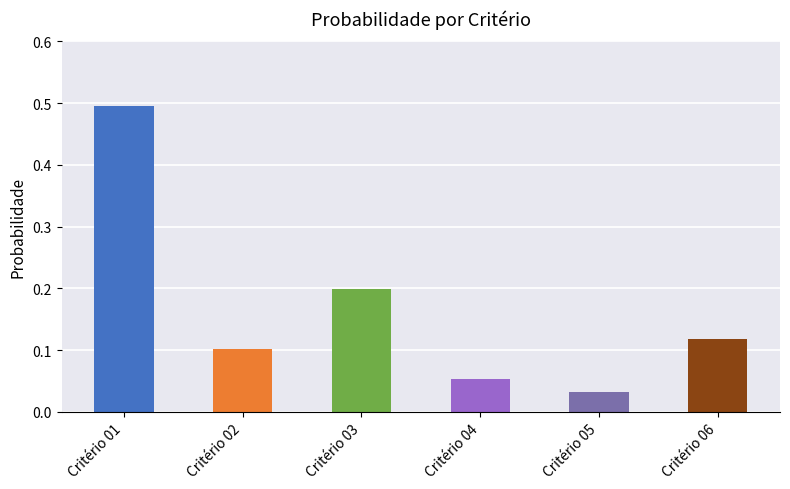

Does the chart contain stacked bars?

No